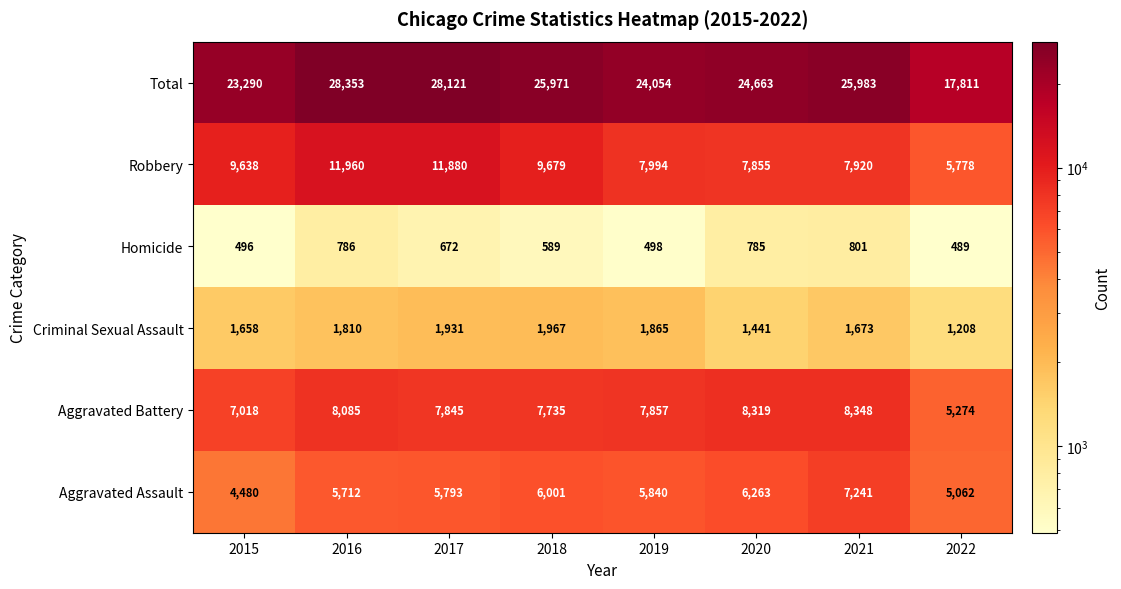

How many data points does each series have?

8